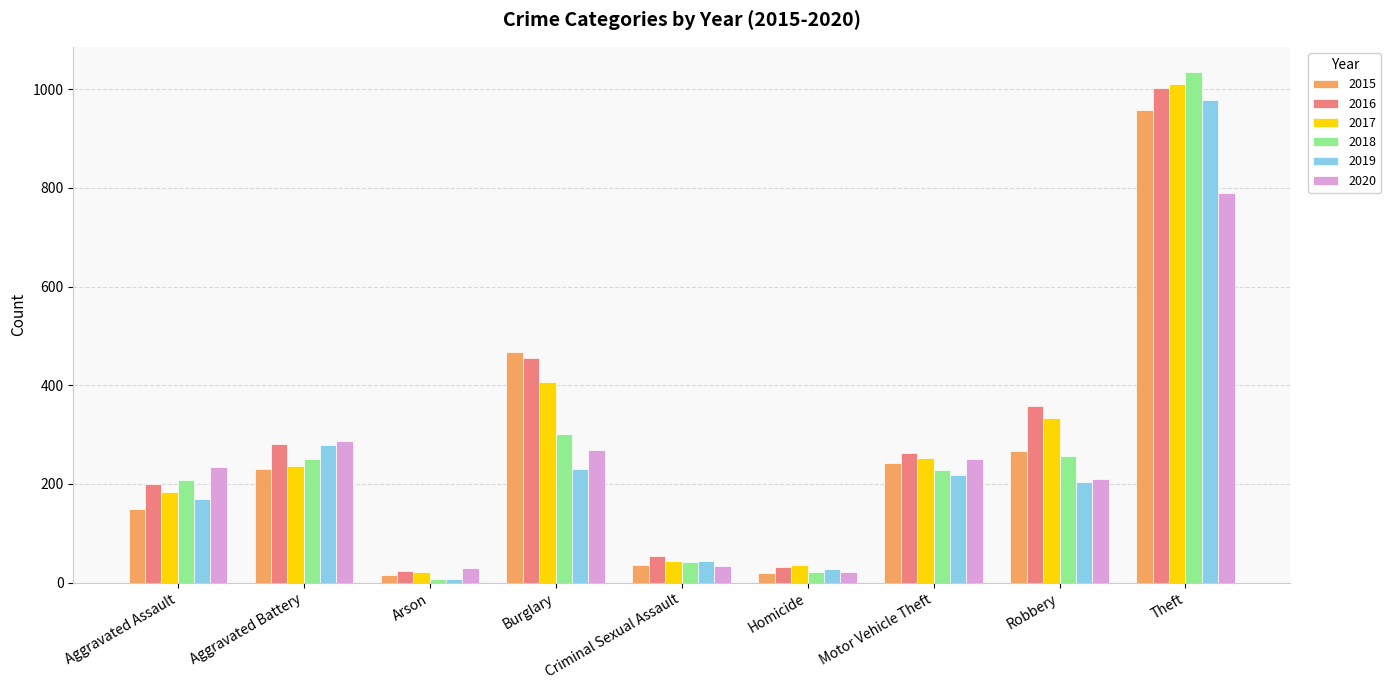

Which series changed the most between Motor Vehicle Theft and Robbery?

2016